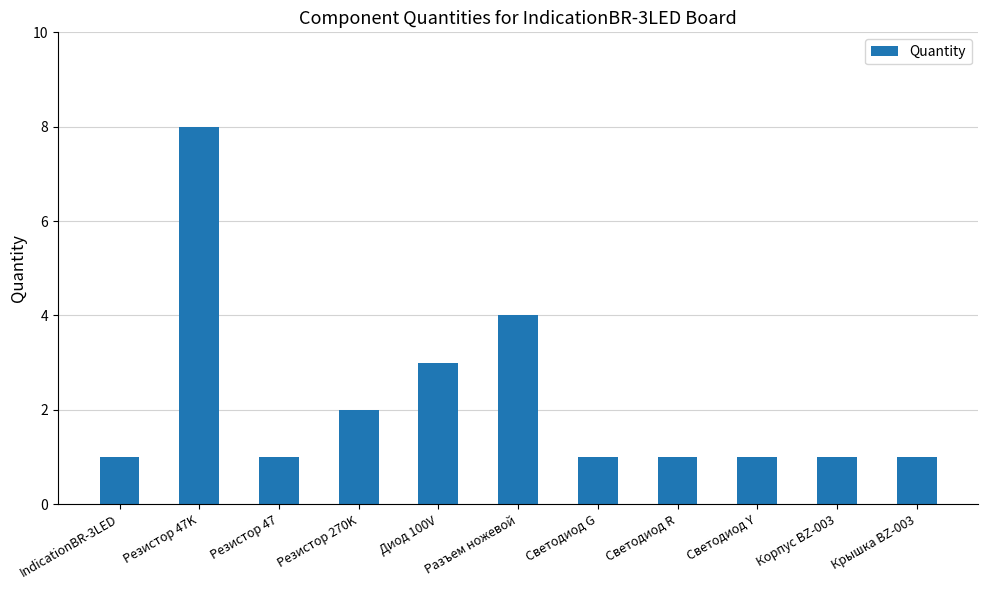

What is the smallest value displayed?

1